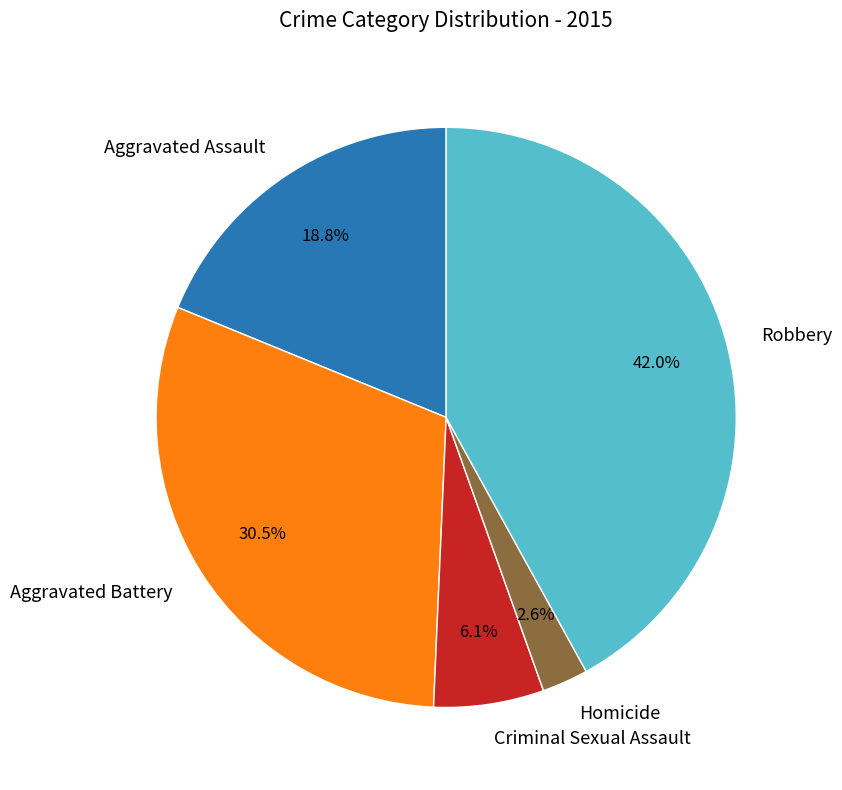

Approximately how many times larger is the value at Aggravated Battery compared to Criminal Sexual Assault?

5.0